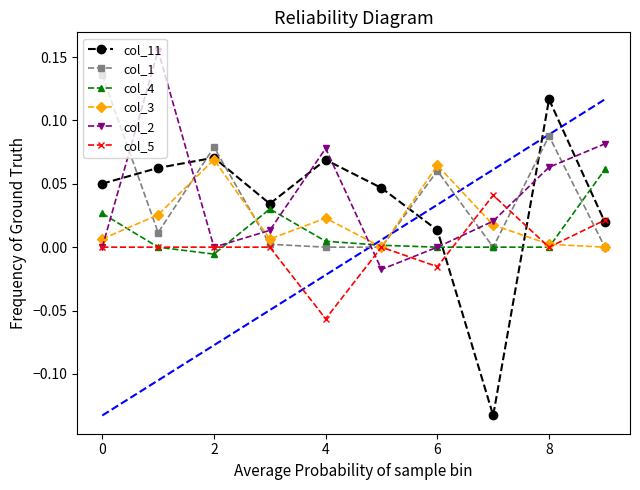

True or false: col_3 has more than 0 points higher than both neighbors.

True